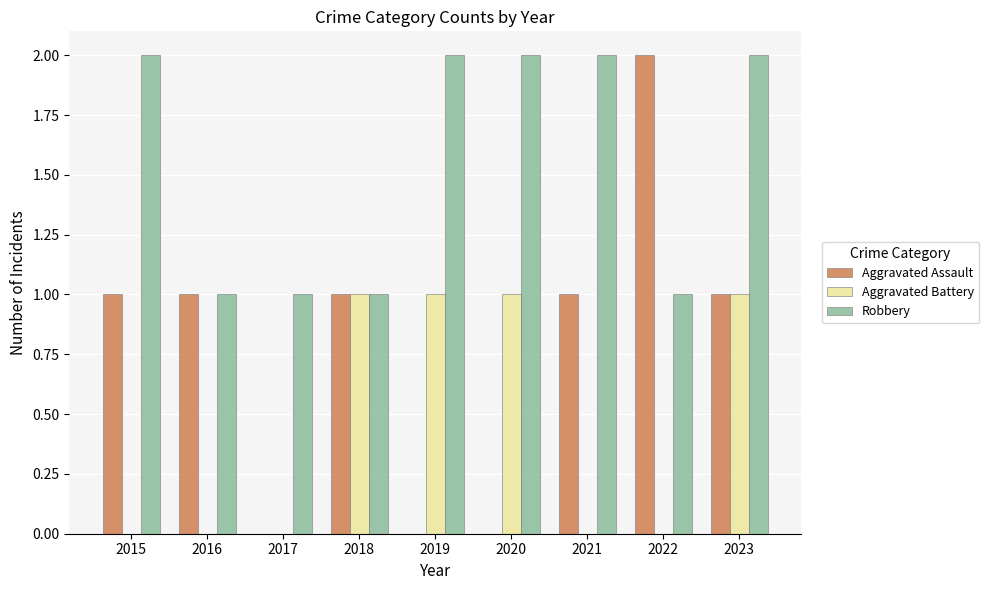

What is the sum of all Aggravated Battery values?

4